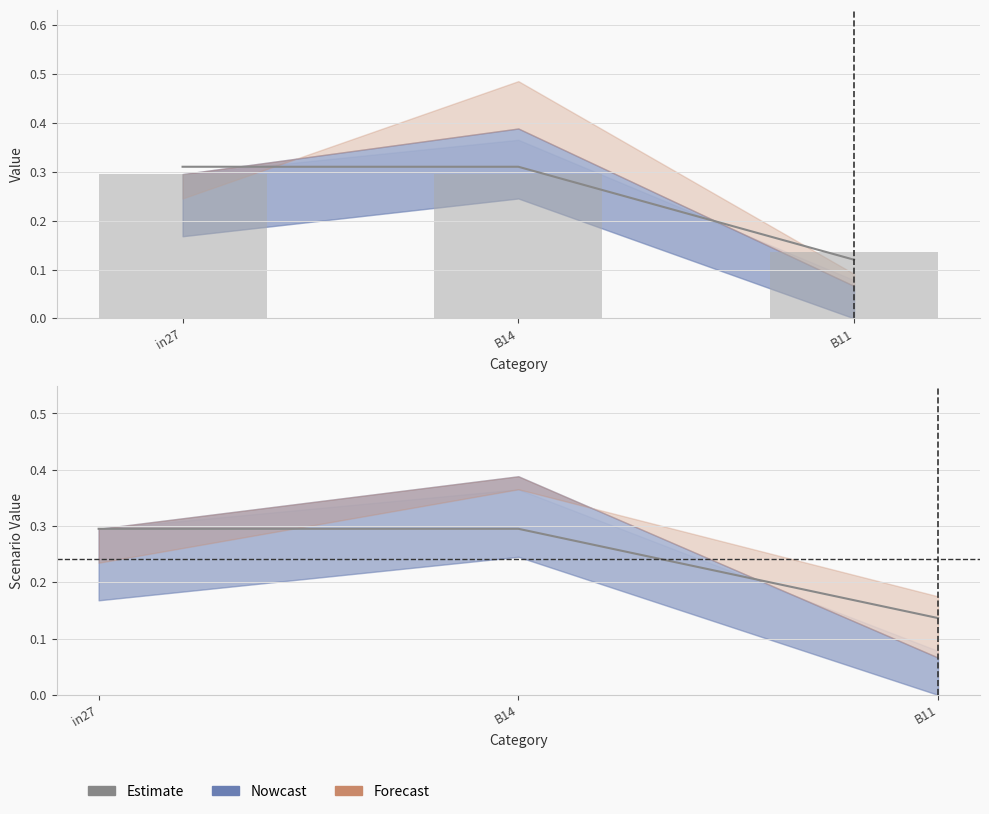

What is the sum of all values?

0.7